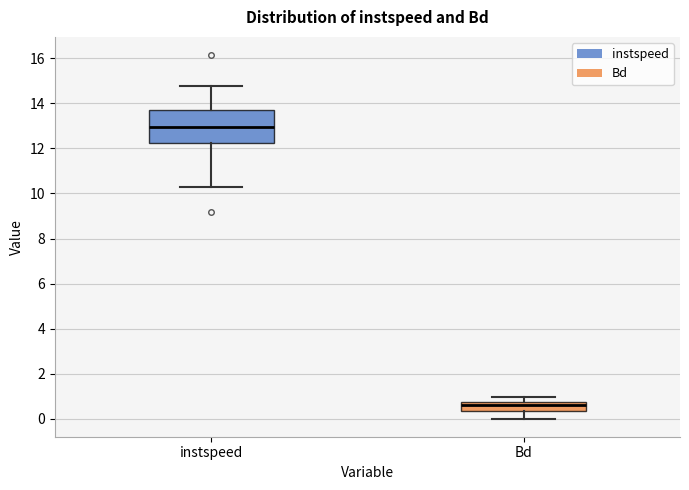

Which box's median line is the lowest?

Bd